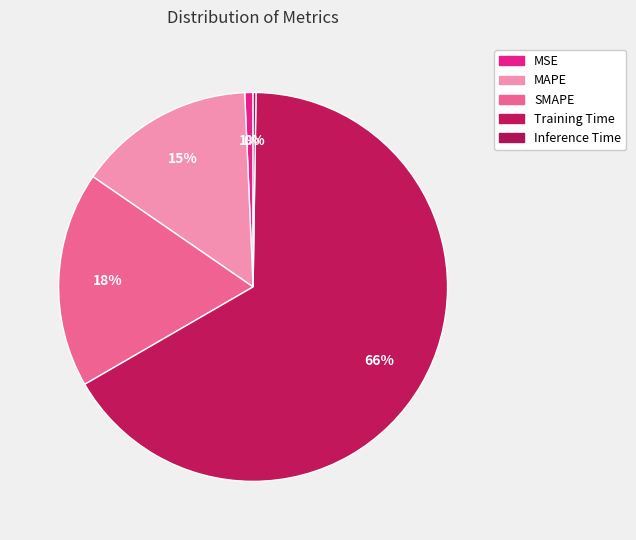

Rank the categories by value from lowest to highest.

Inference Time, MSE, MAPE, SMAPE, Training Time